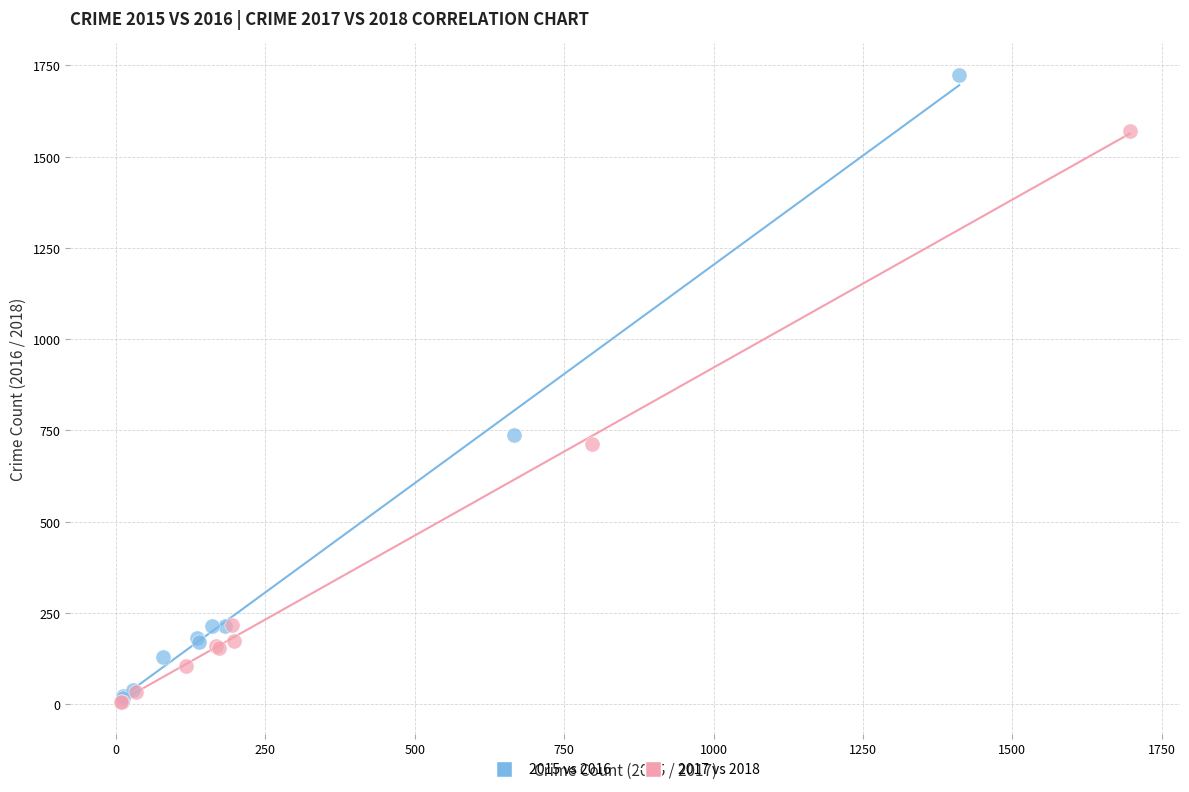

Which series reaches the maximum Y coordinate?

2015 vs 2016